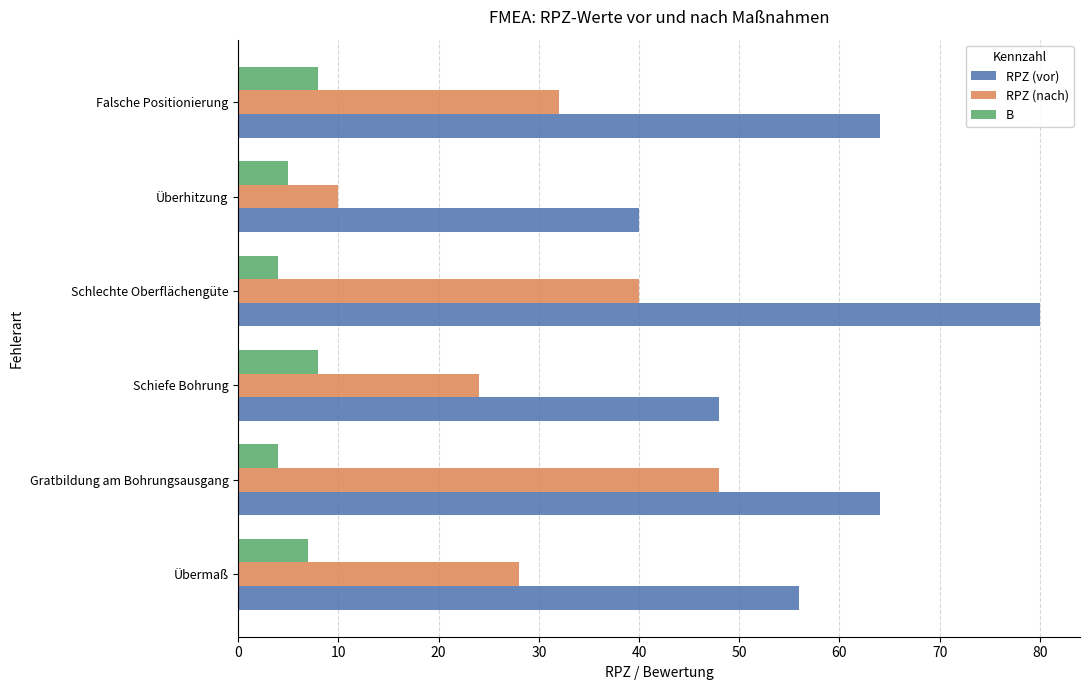

At which label does RPZ (nach) reach its peak?

Gratbildung am Bohrungsausgang